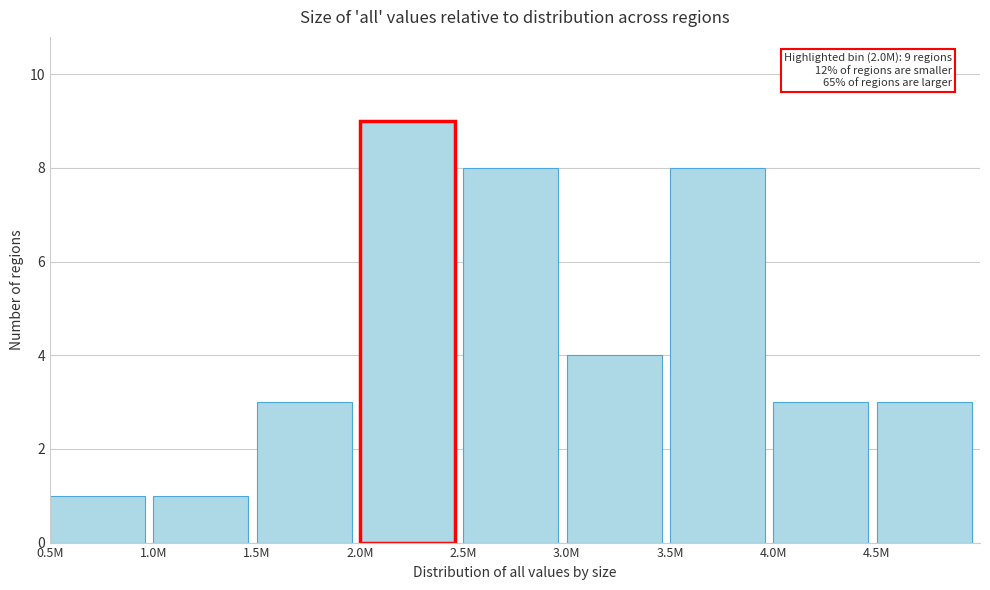

Reading left to right, extract all data points from this chart.

0.5M=1	1.0M=1	1.5M=3	2.0M=9	2.5M=8	3.0M=4	3.5M=8	4.0M=3	4.5M=3